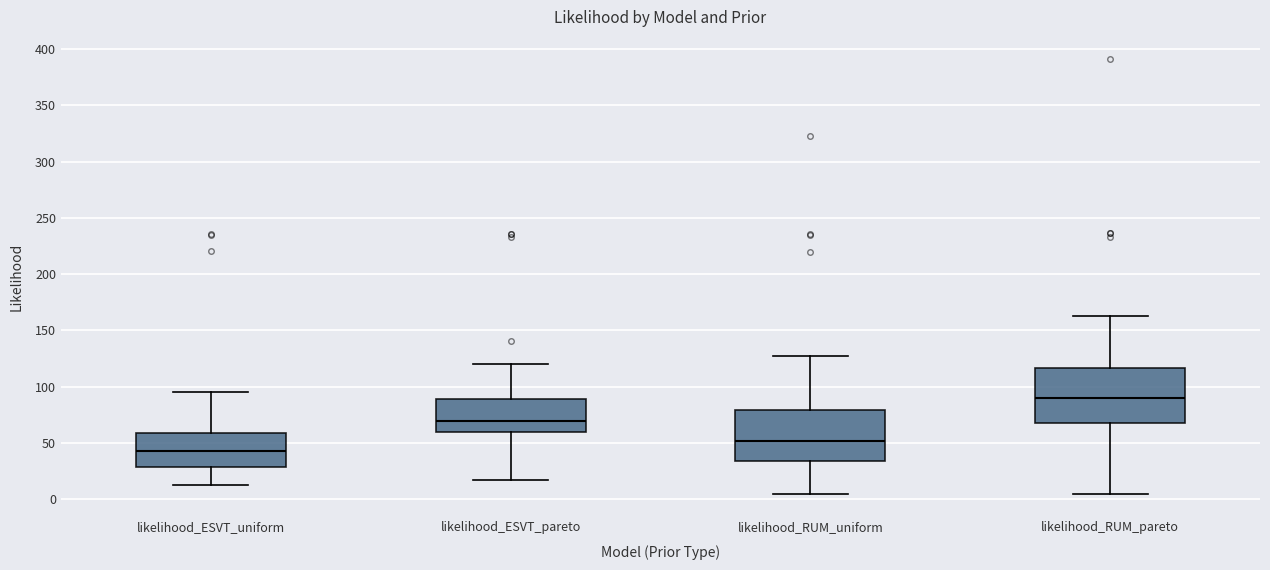

Reading left to right, read every box against the y-axis: the position of its median line, the range the box covers, and the ends of its whiskers. The values are not printed on the chart, so give them approximately, as read against the axis.

likelihood_ESVT_uniform: median 45, box 30 to 60, whiskers 10 to 95
likelihood_ESVT_pareto: median 70, box 60 to 90, whiskers 15 to 120
likelihood_RUM_uniform: median 50, box 35 to 80, whiskers 5 to 125
likelihood_RUM_pareto: median 90, box 70 to 115, whiskers 5 to 165